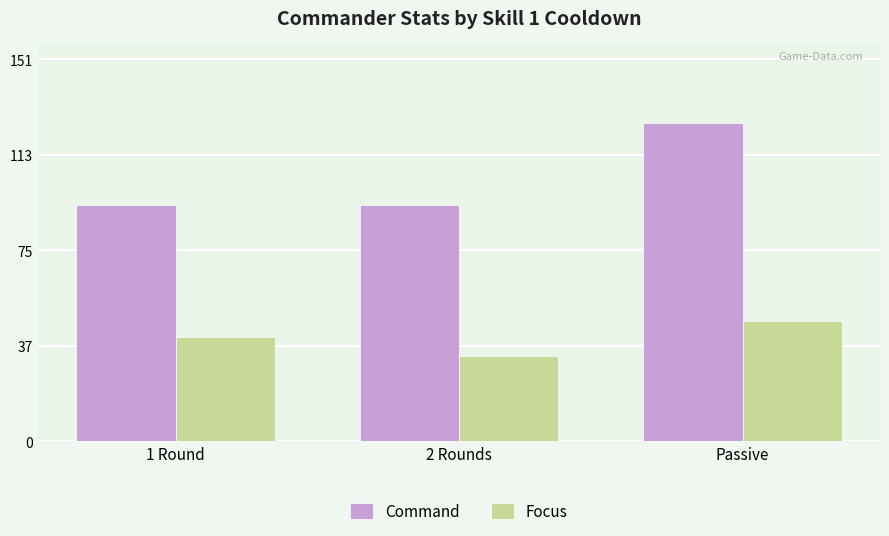

What is the average value of the Command series?

104.9